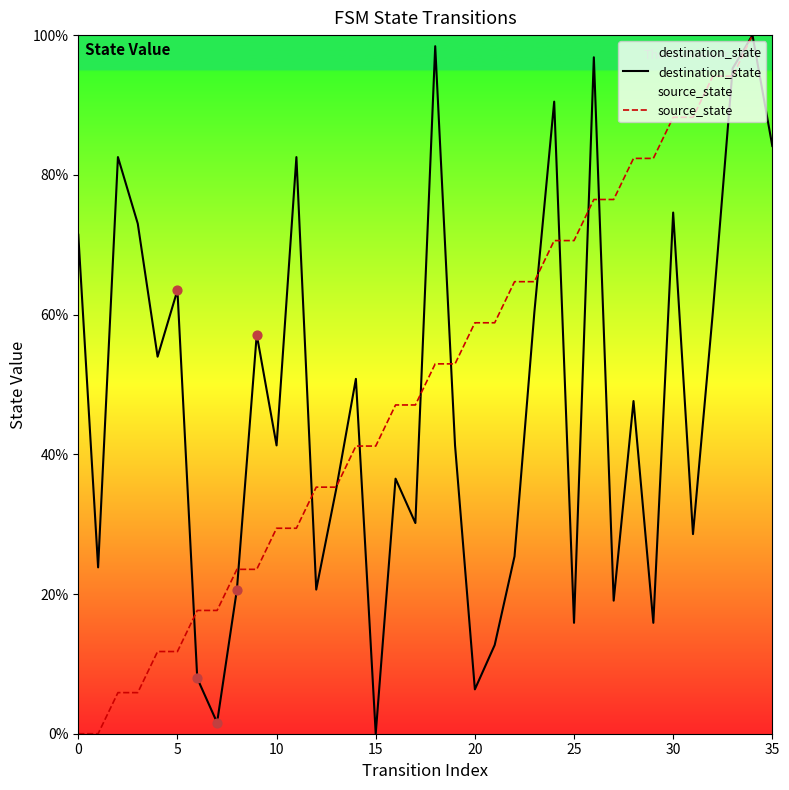

Which series has the widest spread of Y values?

destination_state